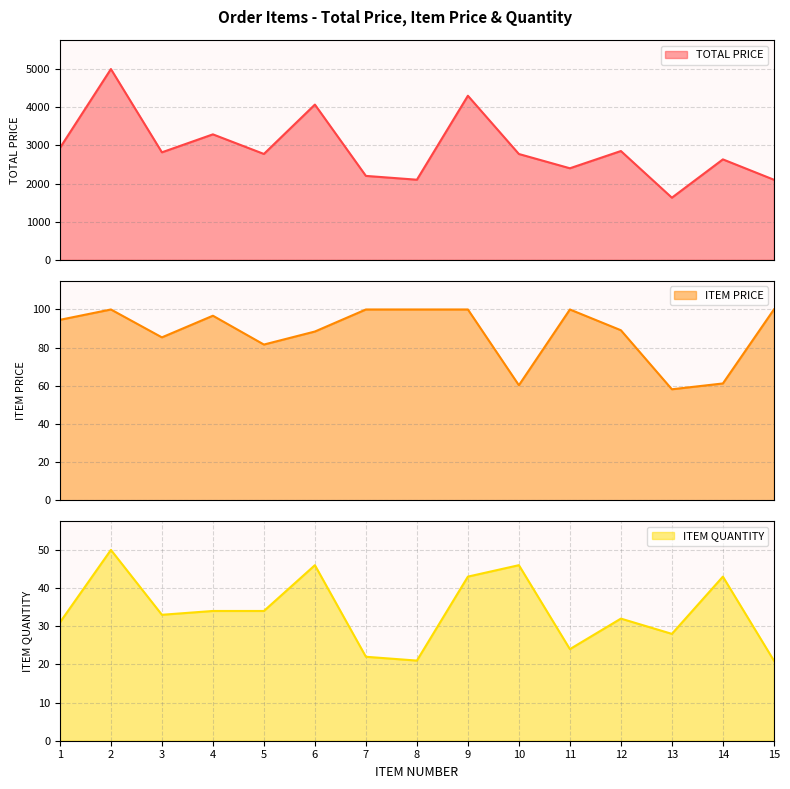

What is the value of the ITEM PRICE point at the 5th from the left?

81.6